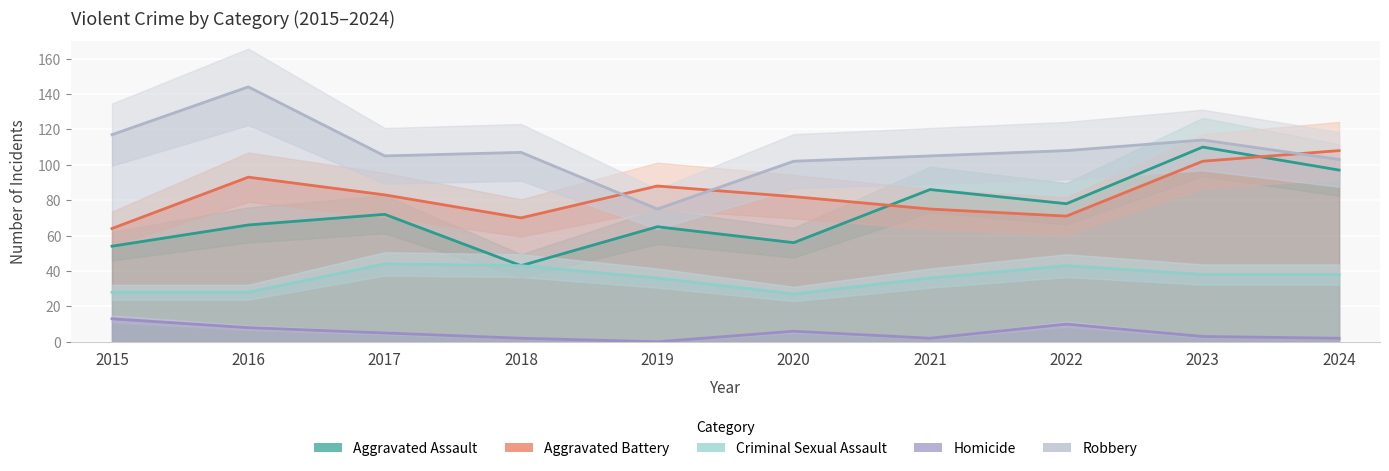

Is the value of Homicide at 2020 greater than the value of Aggravated Assault at 2019?

No